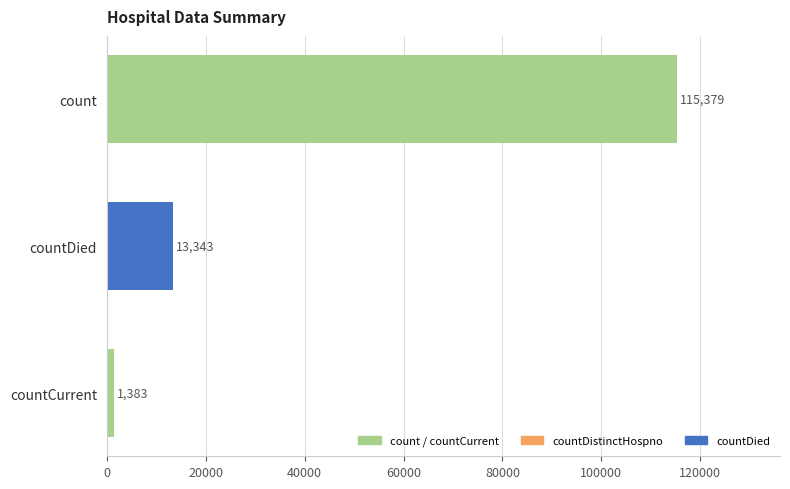

Does the chart contain any negative values?

No